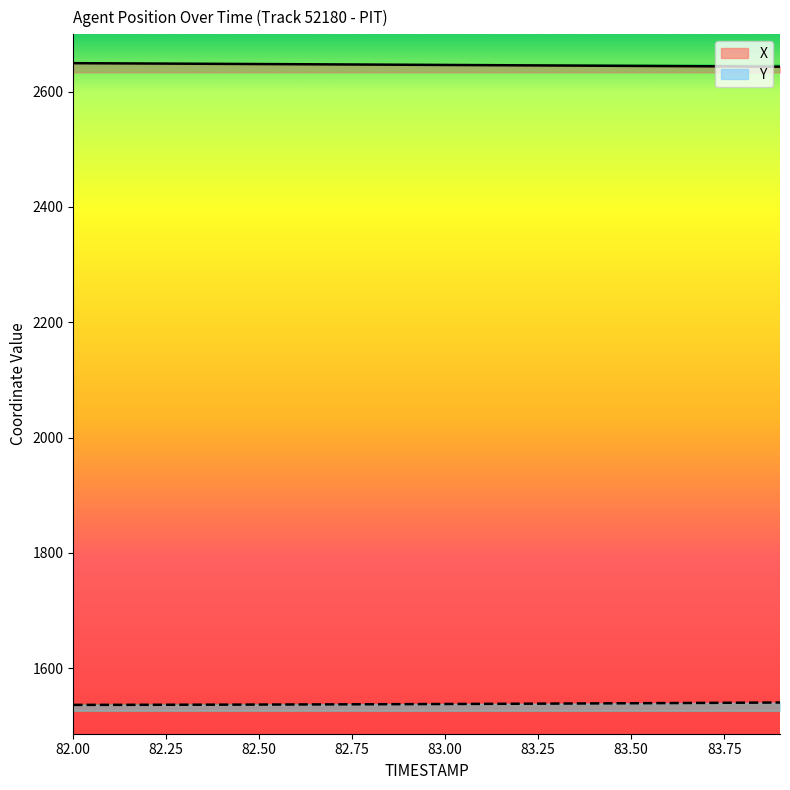

True or false: X has more than 2 points higher than both neighbors.

False